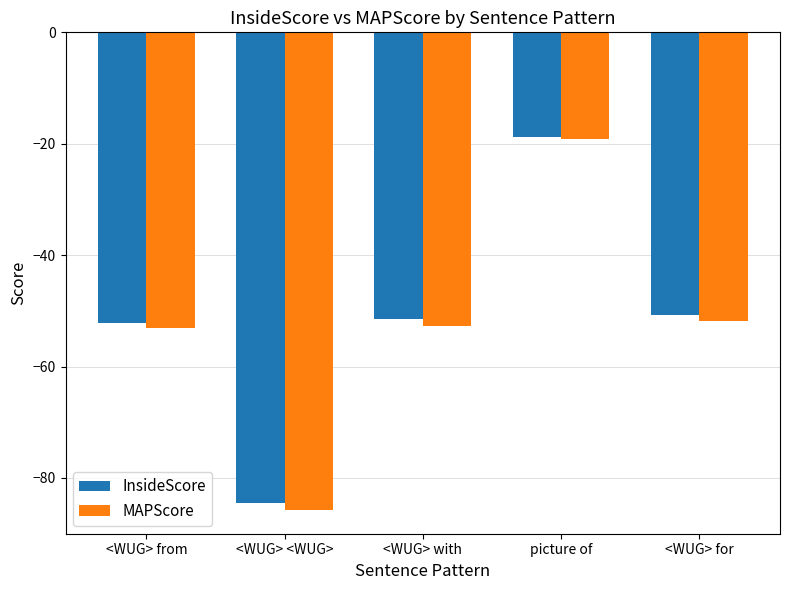

Rank the series by their average value, from highest to lowest.

InsideScore, MAPScore